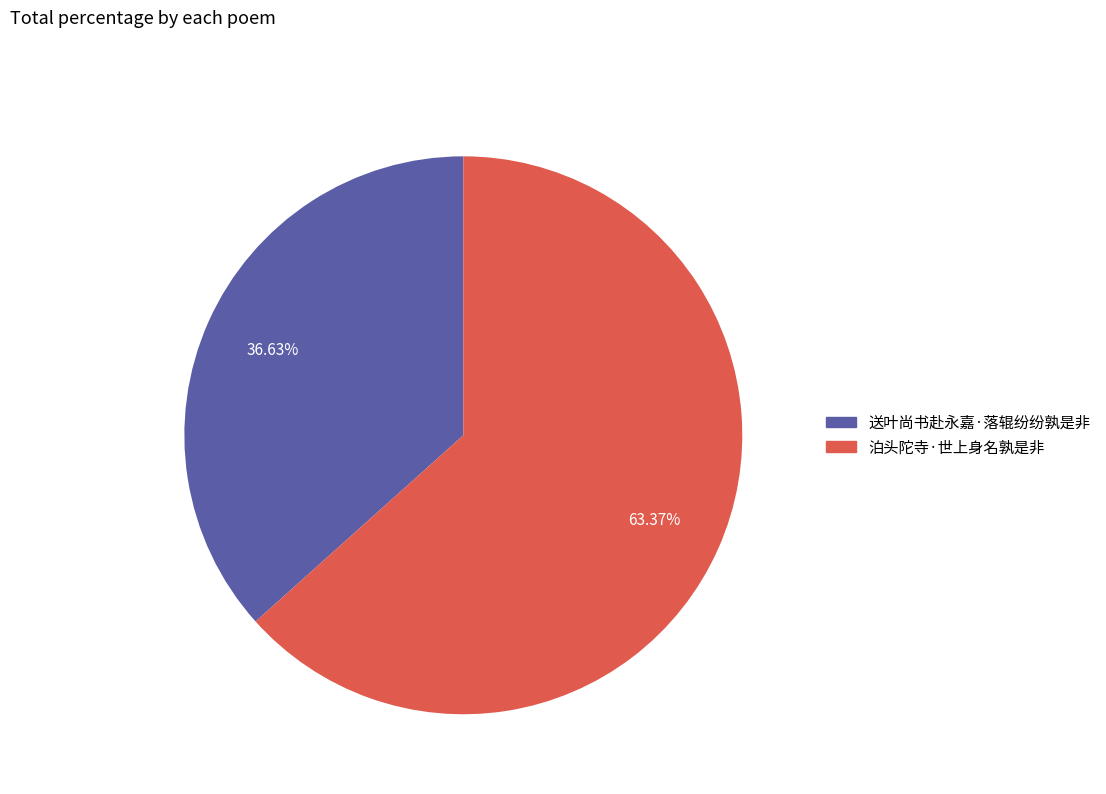

To the nearest percent, what percentage of the pie is 送叶尚书赴永嘉·落辊纷纷孰是非?

37%